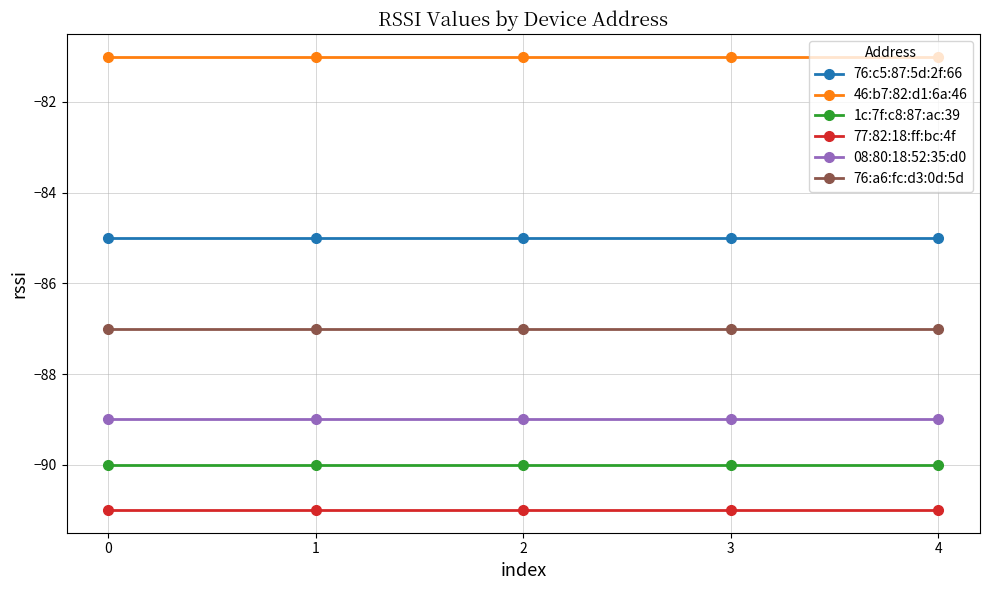

What is the spread (max minus min) of values at 3?

10